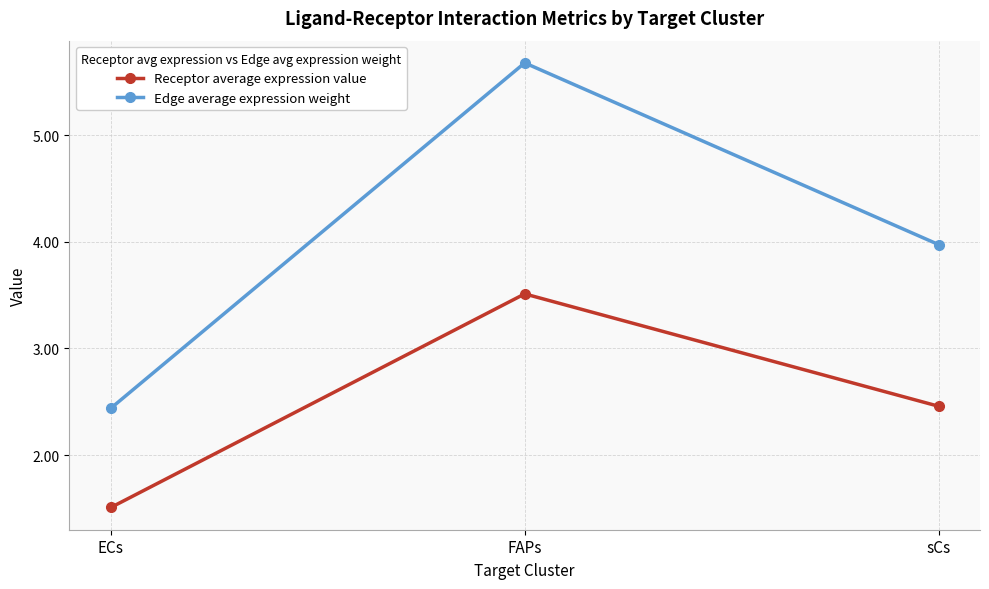

Where does the Edge average expression weight series first go above 3?

FAPs